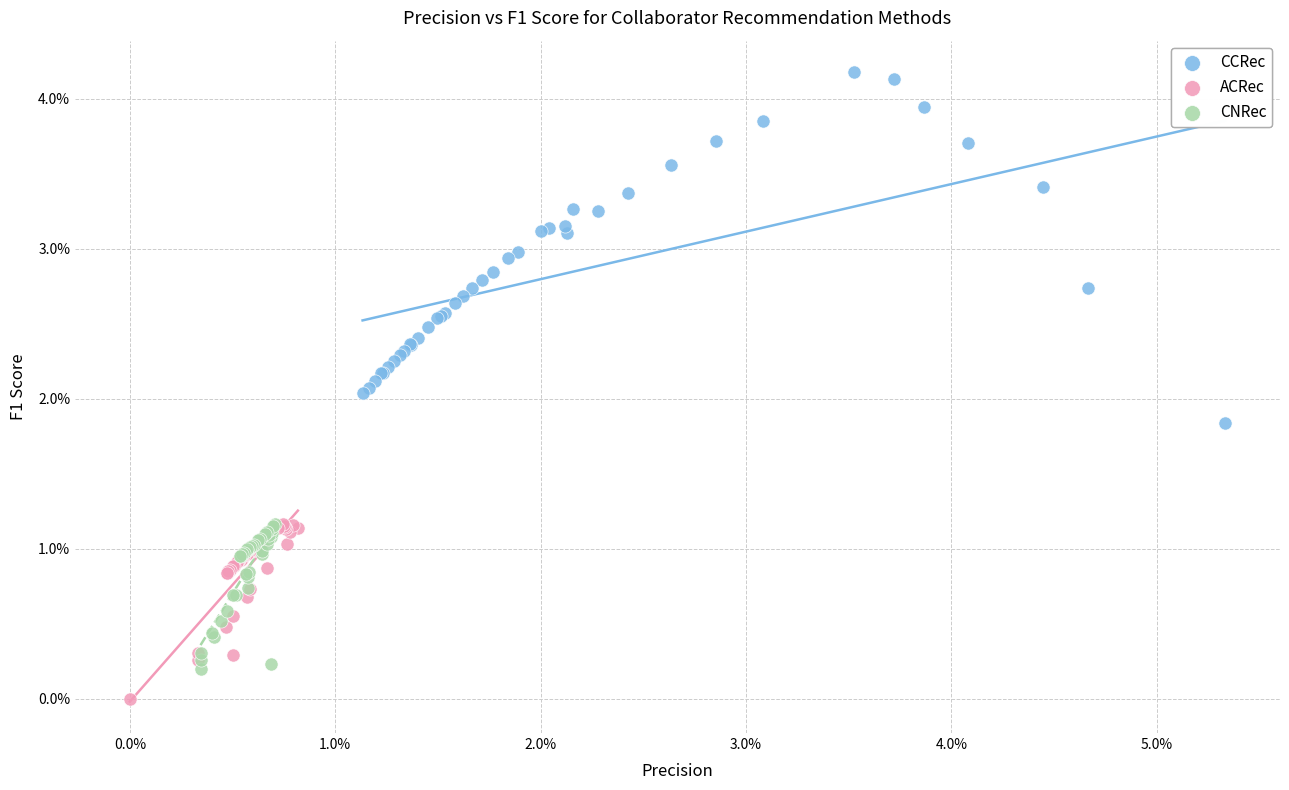

Which series reaches the maximum Y coordinate?

CCRec